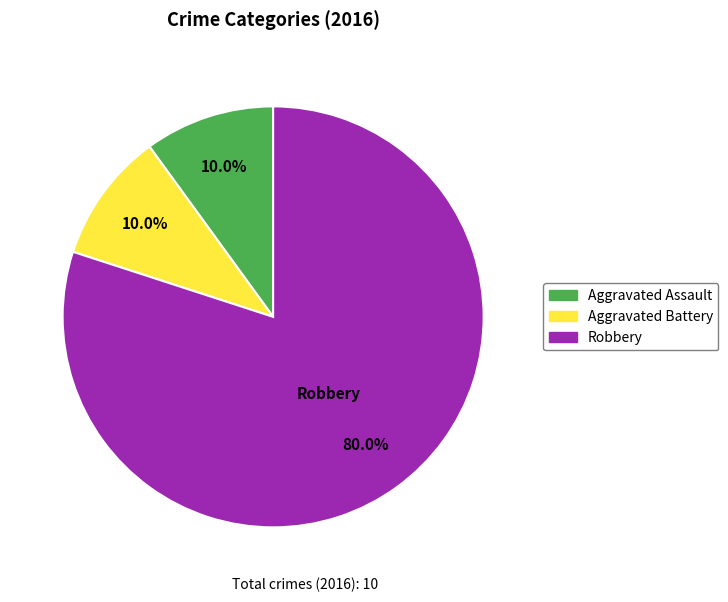

Is there any slice that represents more than half of the pie?

Yes